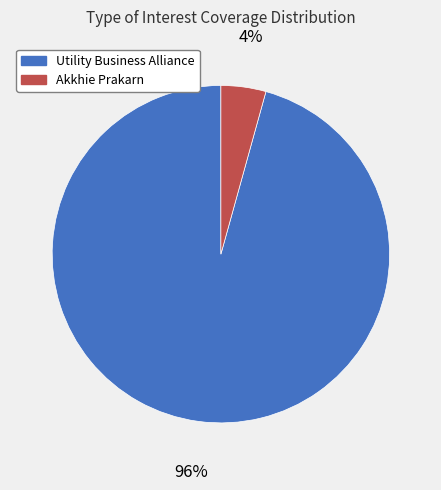

To the nearest percent, what is the average slice percentage?

50%